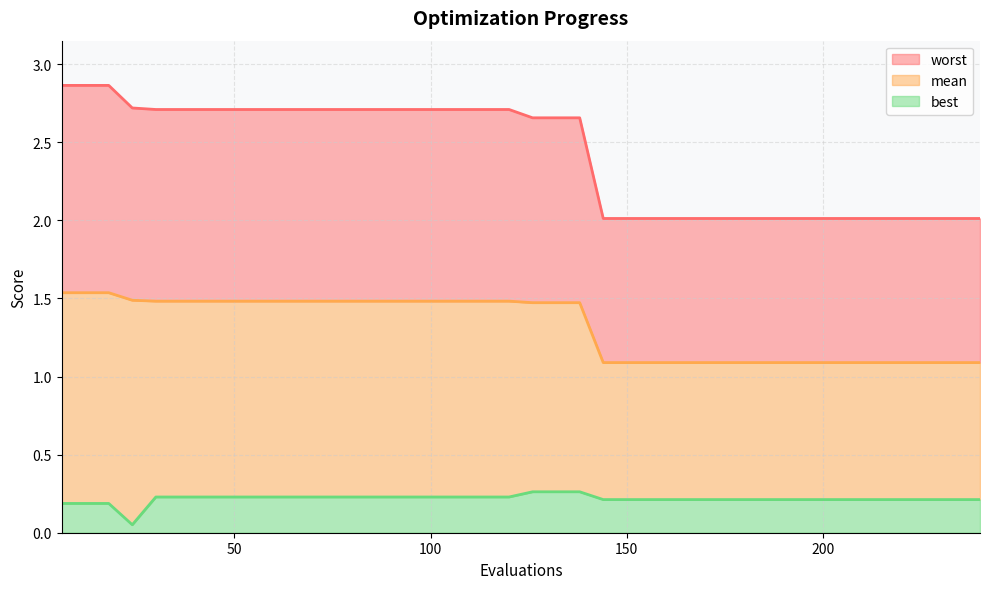

Reading left to right, extract all data points from this chart.

mean: 6=1.5	12=1.5	18=1.5	24=1.5	30=1.5	36=1.5	42=1.5	48=1.5	54=1.5	60=1.5	66=1.5	72=1.5	78=1.5	84=1.5	90=1.5	96=1.5	102=1.5	108=1.5	114=1.5	120=1.5	126=1.5	132=1.5	138=1.5	144=1.1	150=1.1	156=1.1	162=1.1	168=1.1	174=1.1	180=1.1	186=1.1	192=1.1	198=1.1	204=1.1	210=1.1	216=1.1	222=1.1	228=1.1	234=1.1	240=1.1
best: 6=0.2	12=0.2	18=0.2	24=0.1	30=0.2	36=0.2	42=0.2	48=0.2	54=0.2	60=0.2	66=0.2	72=0.2	78=0.2	84=0.2	90=0.2	96=0.2	102=0.2	108=0.2	114=0.2	120=0.2	126=0.3	132=0.3	138=0.3	144=0.2	150=0.2	156=0.2	162=0.2	168=0.2	174=0.2	180=0.2	186=0.2	192=0.2	198=0.2	204=0.2	210=0.2	216=0.2	222=0.2	228=0.2	234=0.2	240=0.2
worst: 6=2.9	12=2.9	18=2.9	24=2.7	30=2.7	36=2.7	42=2.7	48=2.7	54=2.7	60=2.7	66=2.7	72=2.7	78=2.7	84=2.7	90=2.7	96=2.7	102=2.7	108=2.7	114=2.7	120=2.7	126=2.7	132=2.7	138=2.7	144=2.0	150=2.0	156=2.0	162=2.0	168=2.0	174=2.0	180=2.0	186=2.0	192=2.0	198=2.0	204=2.0	210=2.0	216=2.0	222=2.0	228=2.0	234=2.0	240=2.0